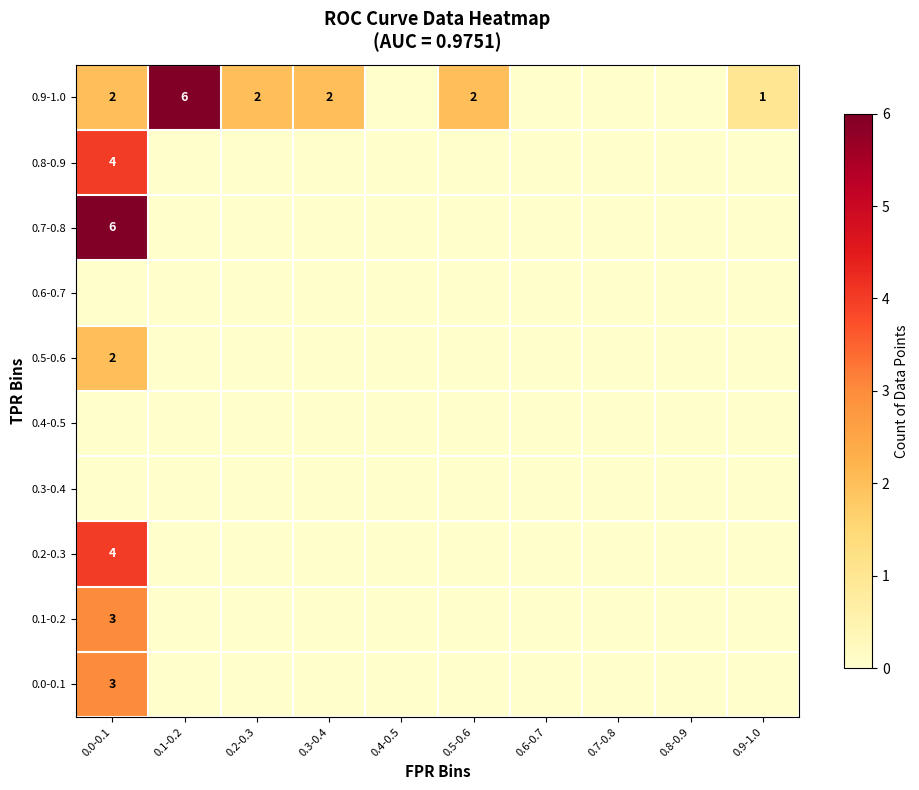

The 0.9-1.0 series shows 1 at 0.3-0.4. True or false?

False